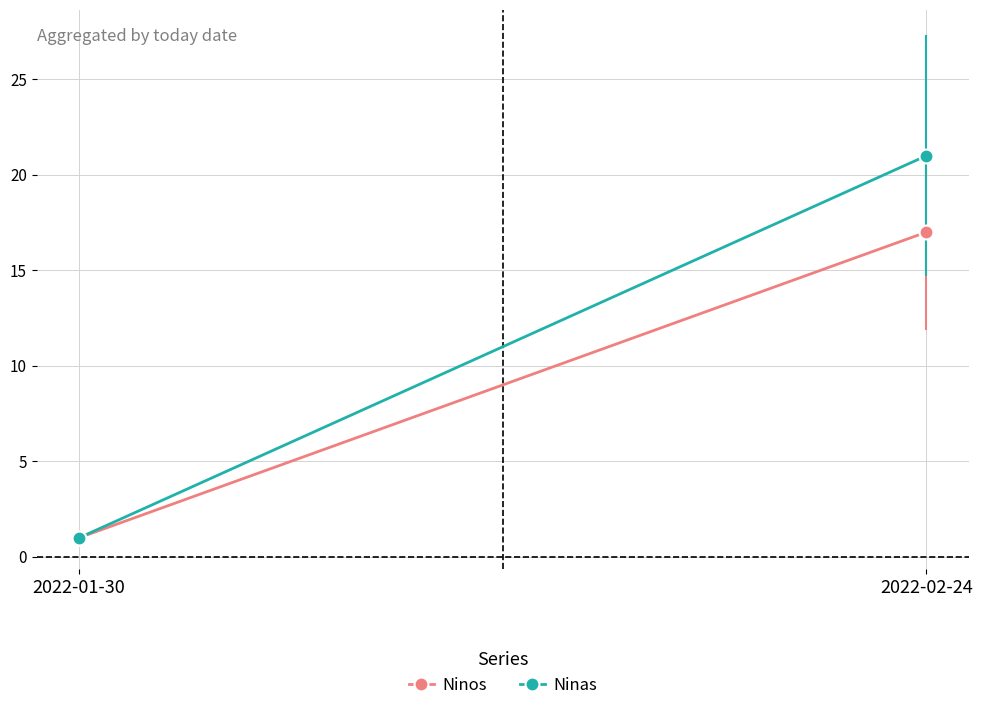

What is the value of the Ninos point at the 2nd from the left?

17